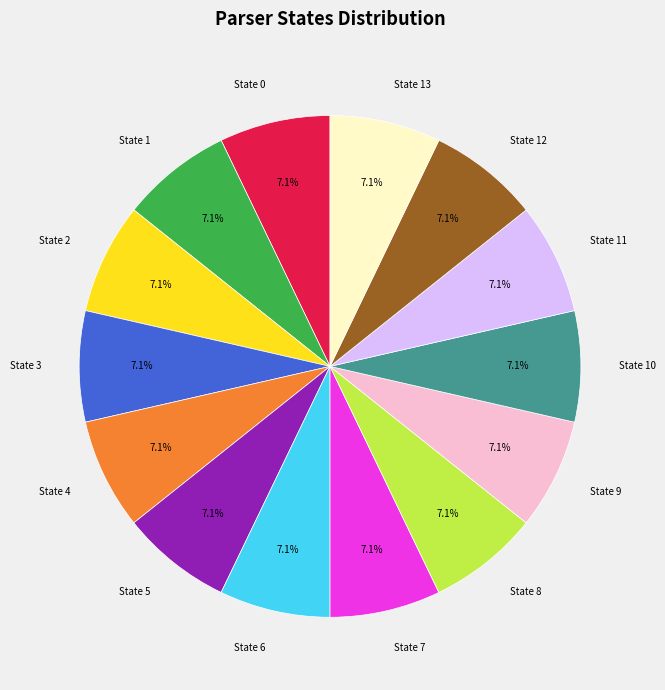

Is there any slice that represents more than half of the pie?

No